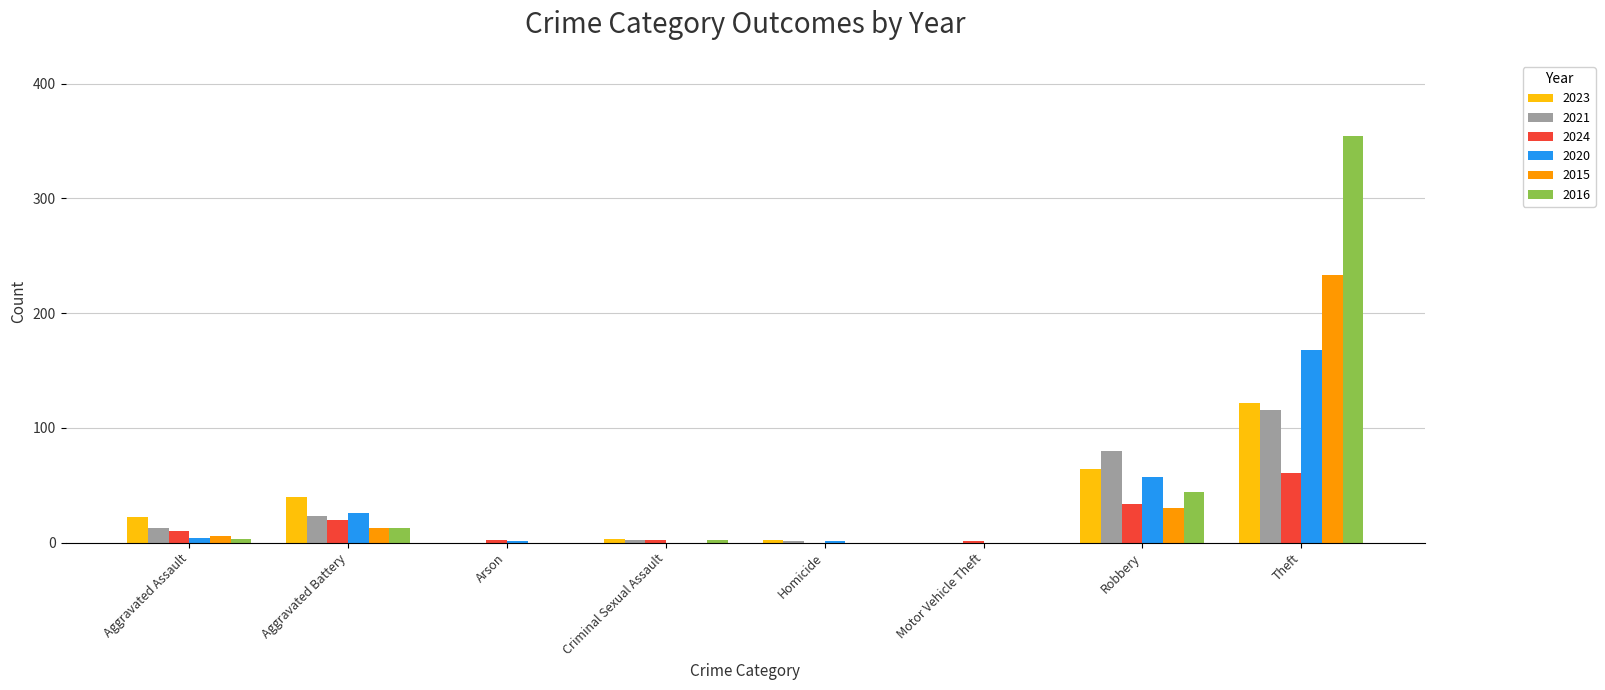

Are the bars grouped side by side (vs. stacked)?

Yes